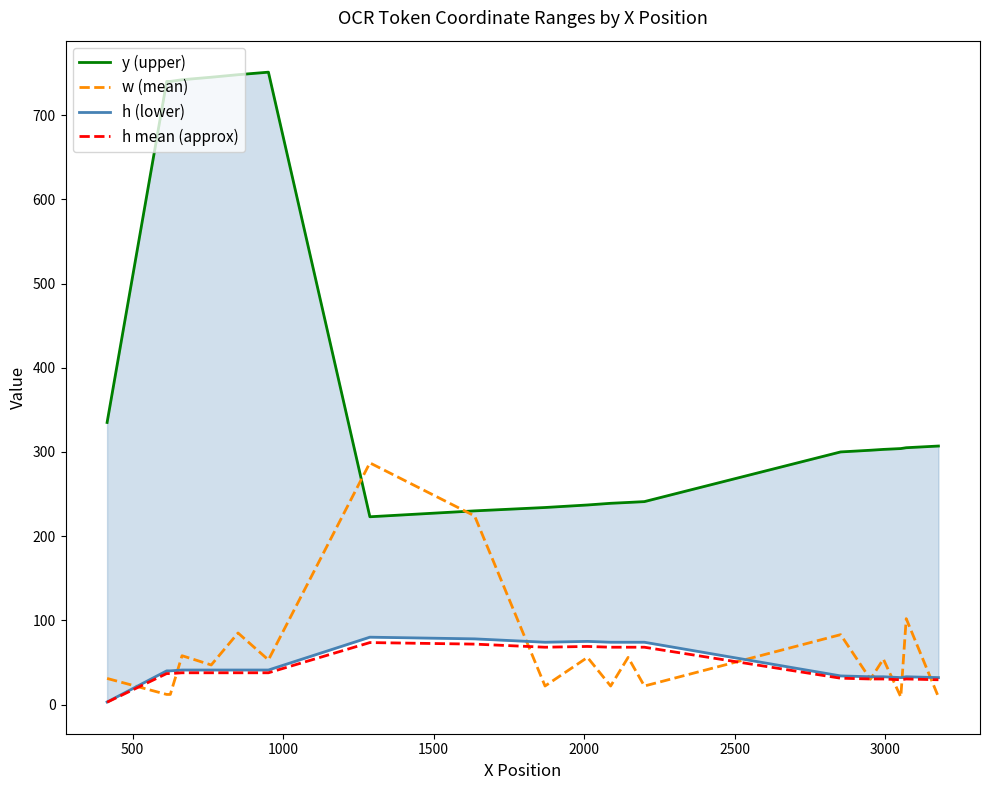

What is the highest value of the w (mean) series?

287.0